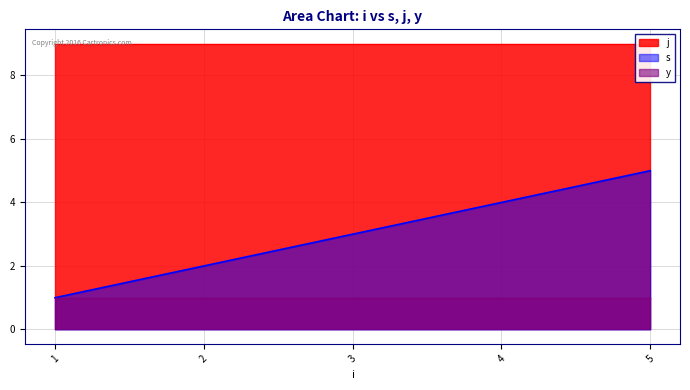

True or false: y has a value of 1 at 2.

True